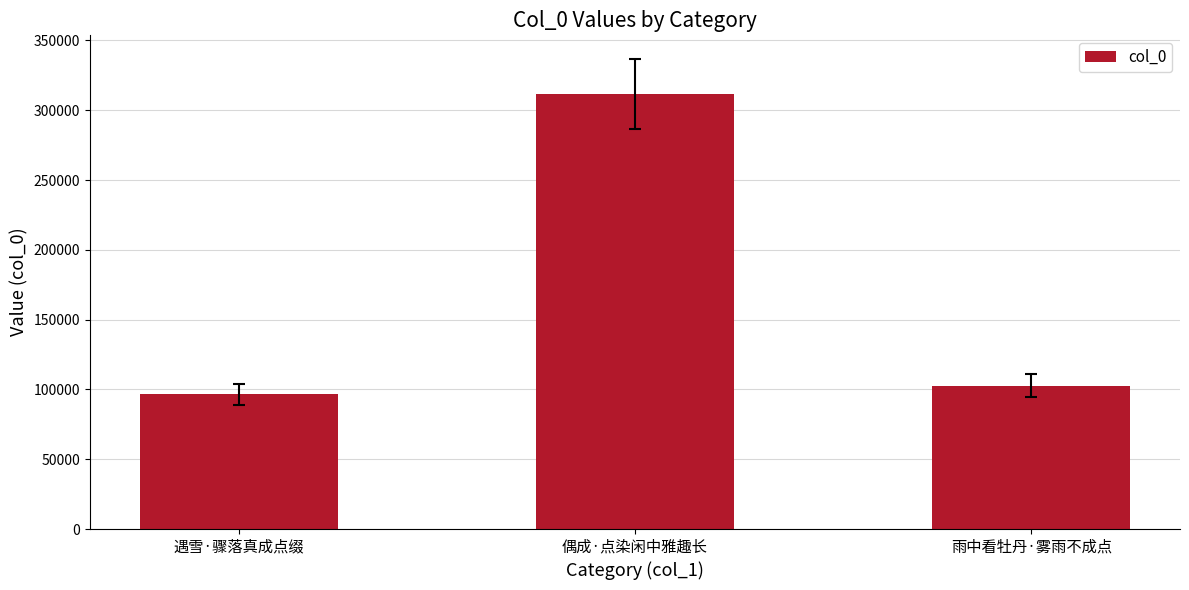

What position from the right is 遇雪·骤落真成点缀?

3